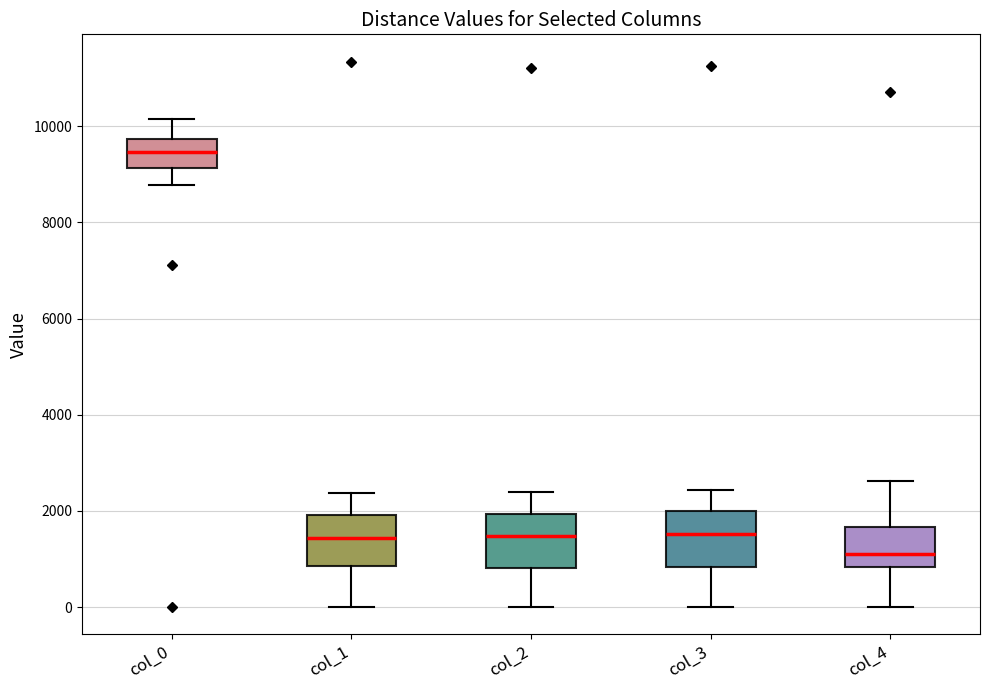

Where does the median line of the box for col_3 sit on the y-axis? The values are not printed on the chart, so give them approximately, as read against the axis.

1600